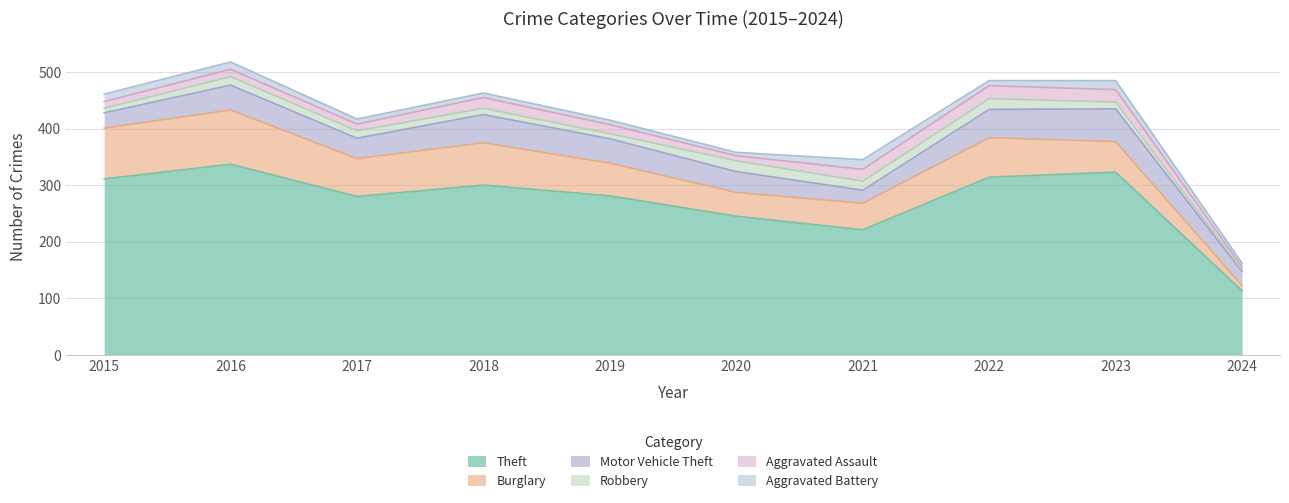

Reading left to right, what are all the values shown in this chart?

Theft: 311	337	280	300	281	245	221	314	323	113
Burglary: 90	96	67	75	58	42	47	70	54	9
Motor Vehicle Theft: 27	44	36	50	43	37	23	50	58	25
Robbery: 8	15	13	11	9	19	16	19	12	3
Aggravated Assault: 12	13	12	19	16	9	21	23	22	5
Aggravated Battery: 13	13	9	8	8	6	17	9	16	7